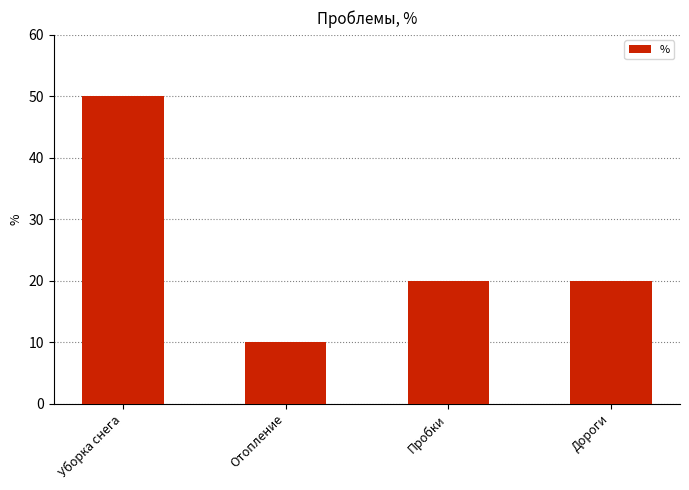

What is the sum of all values?

100